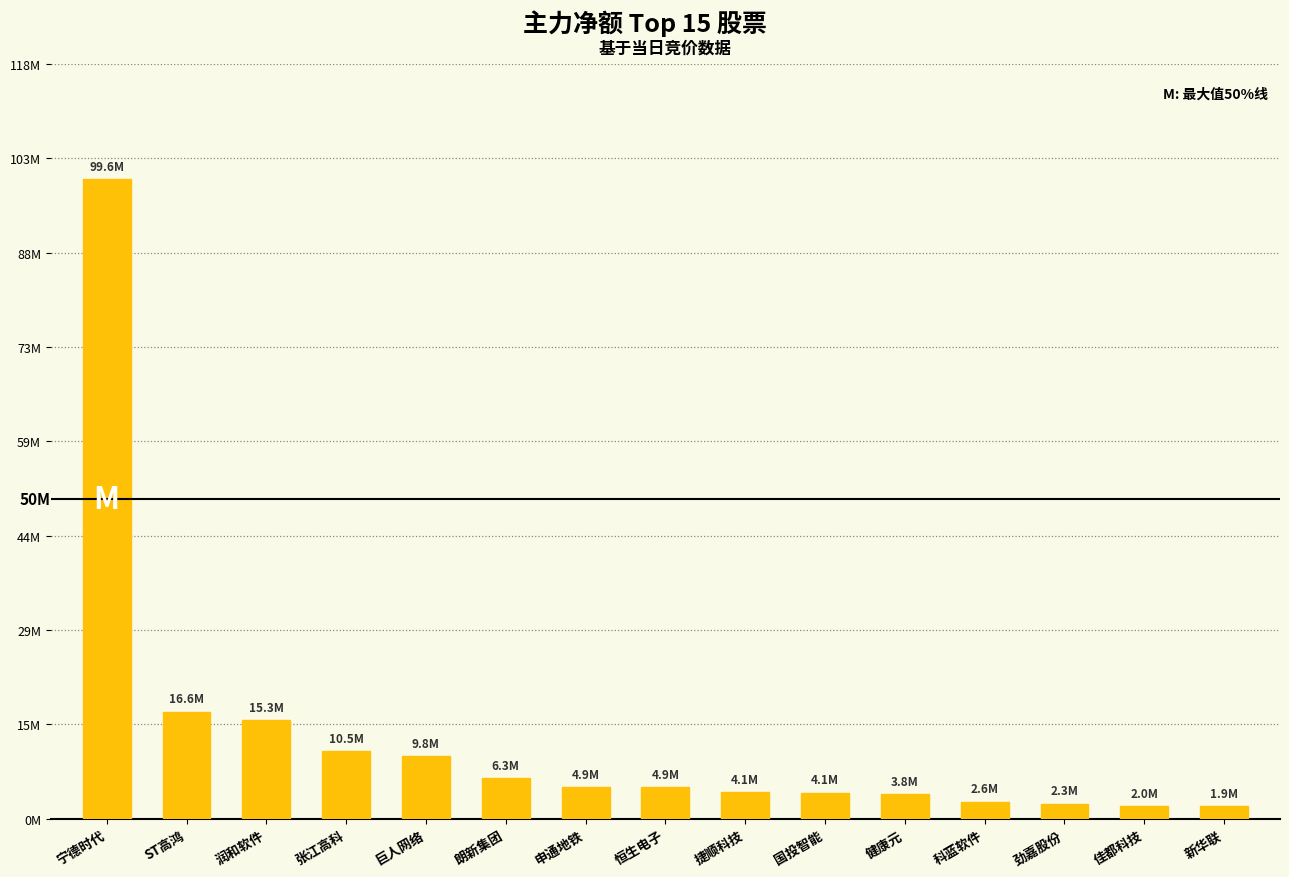

What position from the left is 宁德时代?

1